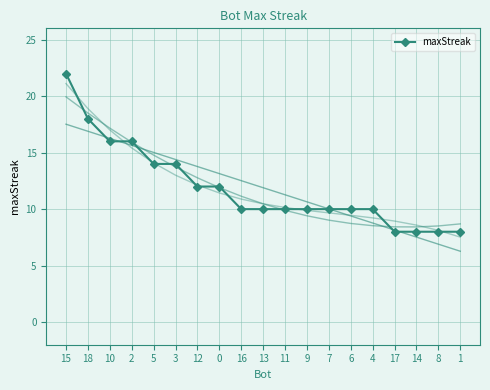

What is the difference between the maximum and minimum values?

14